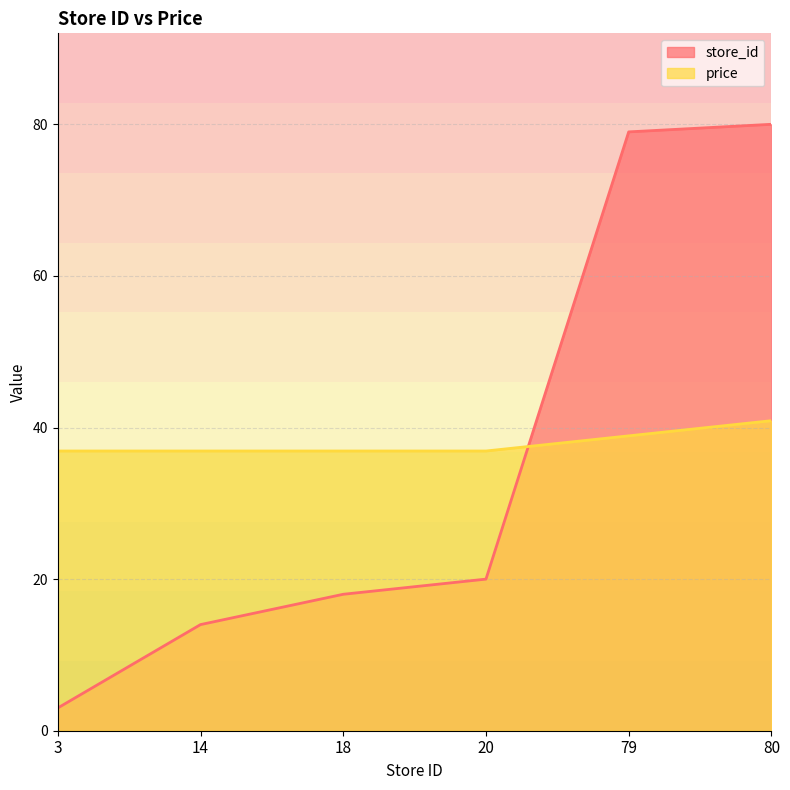

Reading left to right, what are all the values shown in this chart?

store_id: 3.0	14.0	18.0	20.0	79.0	80.0
price: 36.9	36.9	36.9	36.9	38.9	40.9